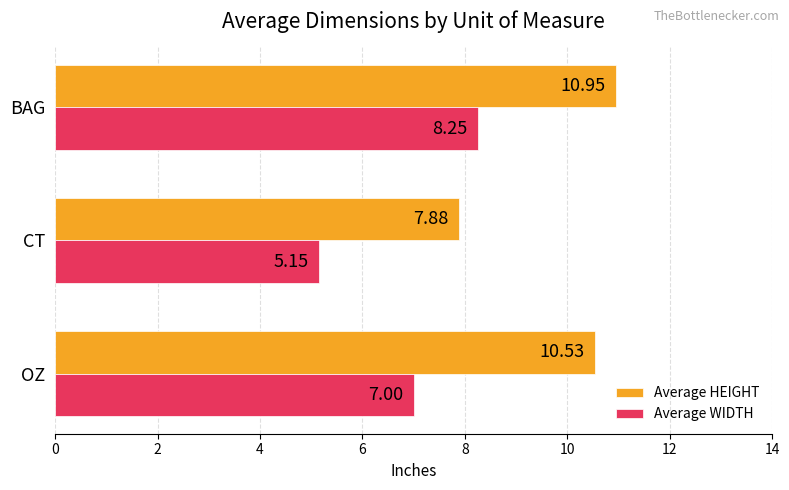

What are all the series names shown in the legend?

Average HEIGHT, Average WIDTH